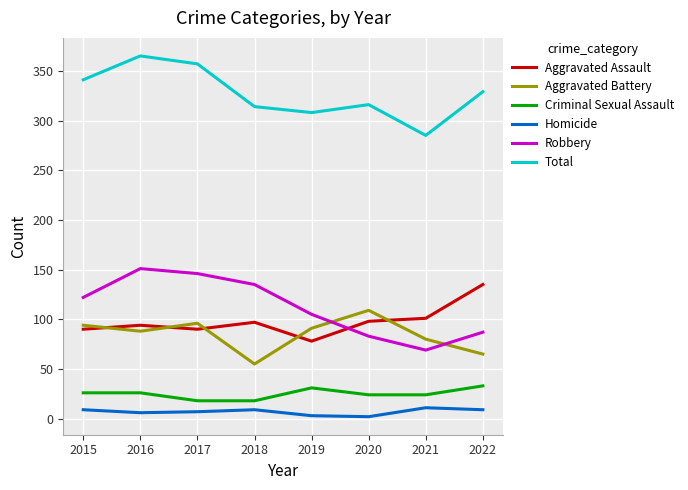

Which series has the widest spread of values?

Robbery